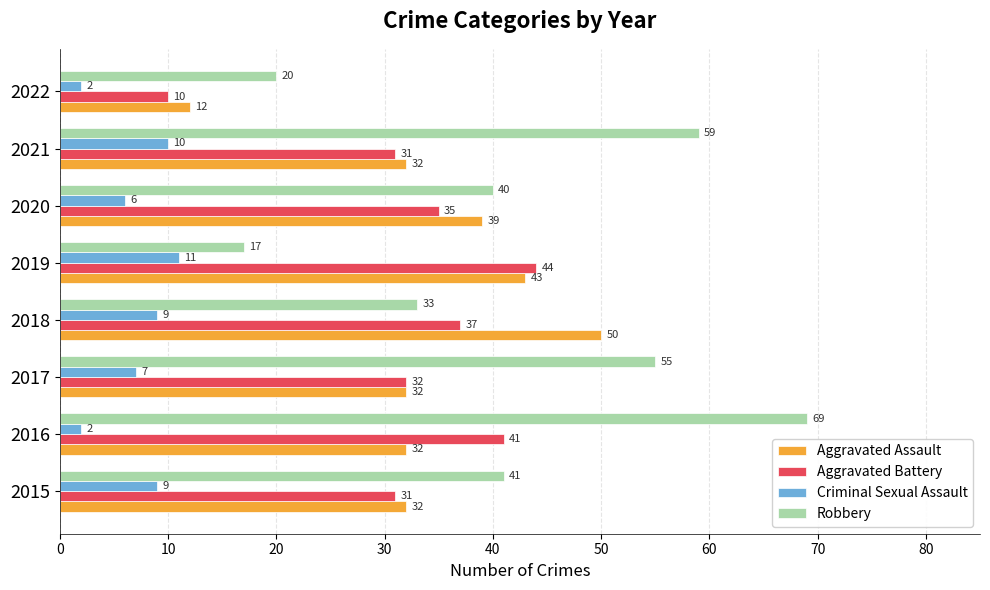

The Aggravated Assault series shows 50 at 2018. True or false?

True